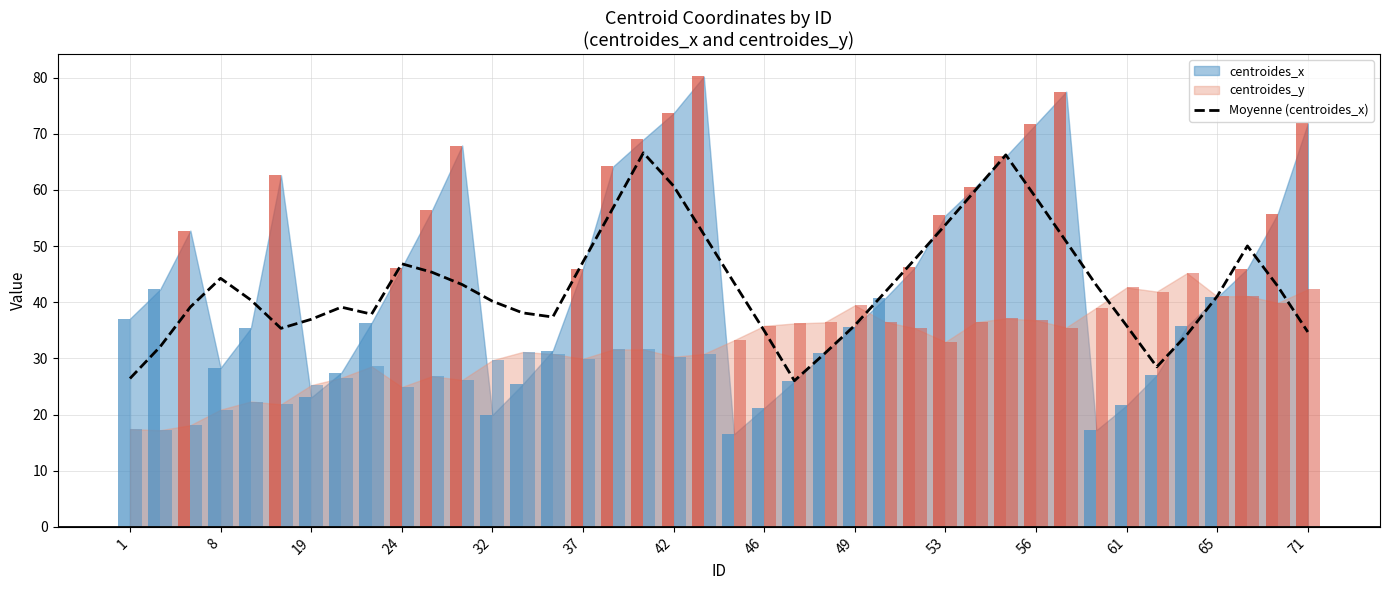

What is the maximum value for Moyenne (centroides_x)?

66.6